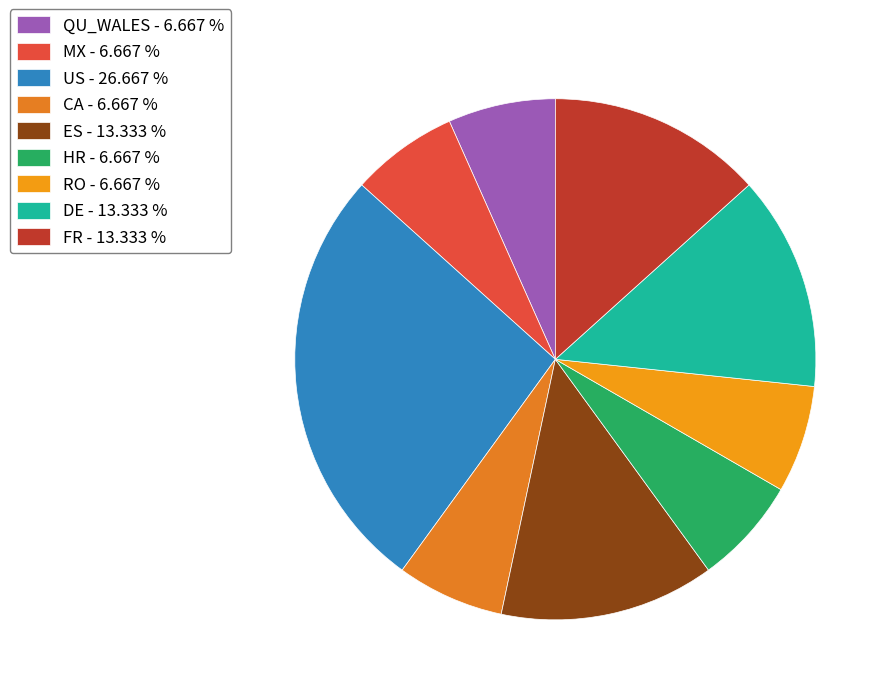

Is the sum of QU_WALES and CA greater than half?

No